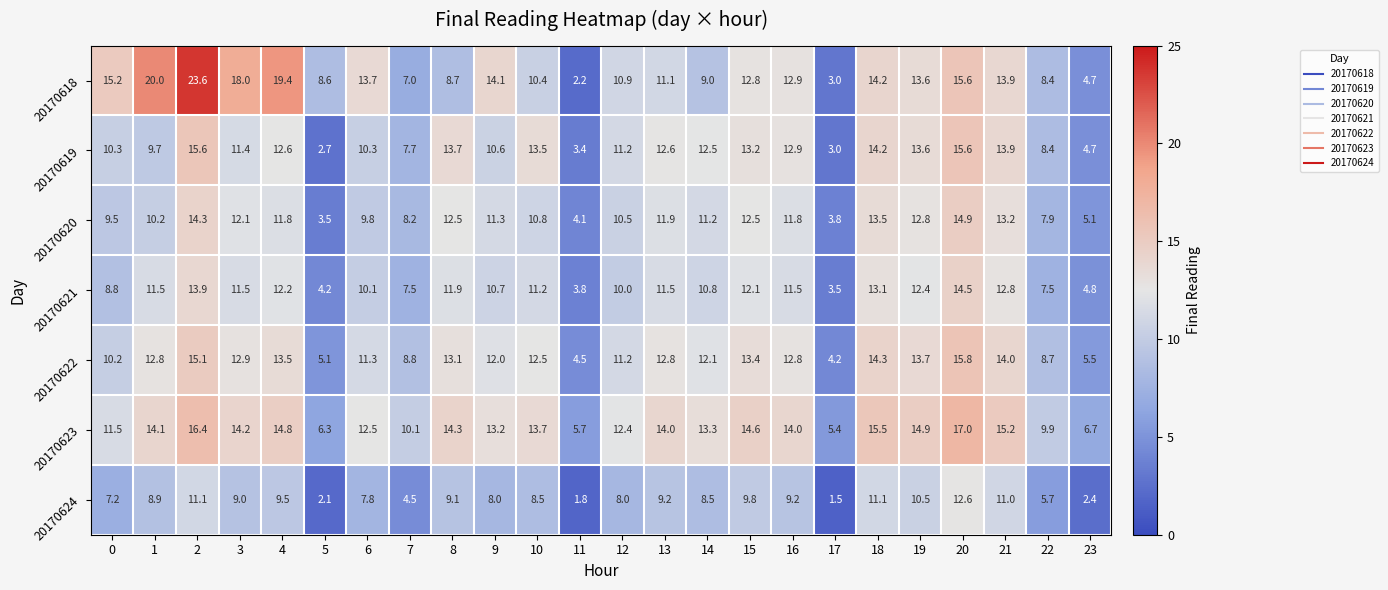

Read the 20170624 value at 10.

8.5